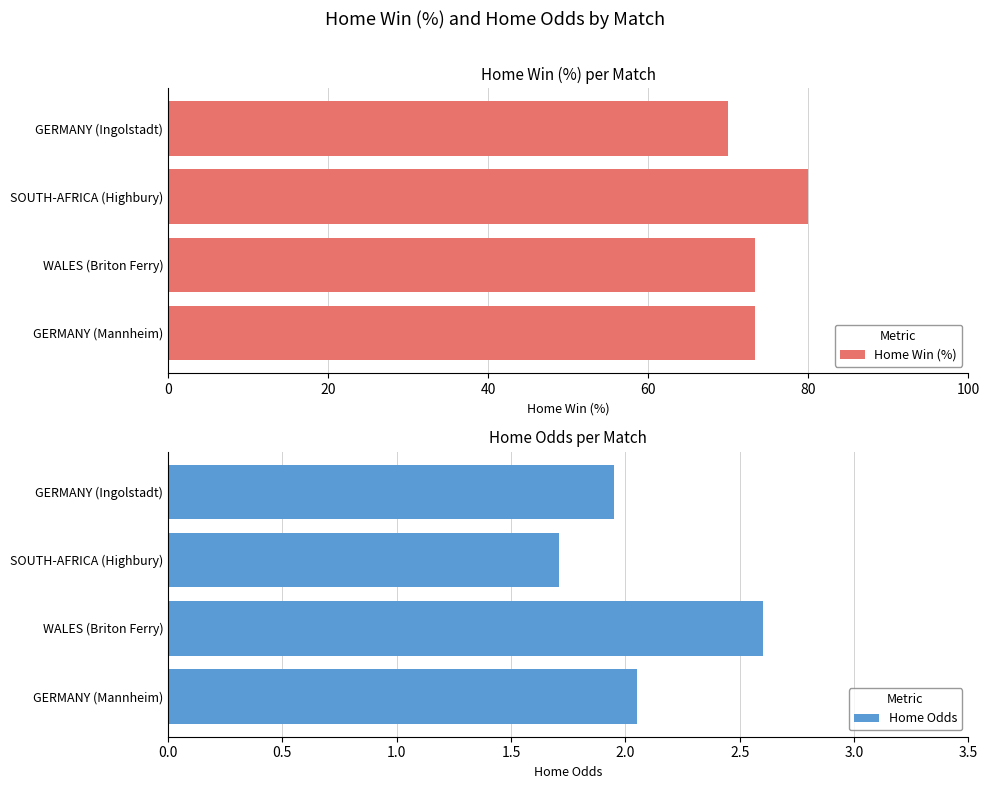

What is the difference between the Home Win (%) values at GERMANY (Ingolstadt) and WALES (Briton Ferry)?

3.3